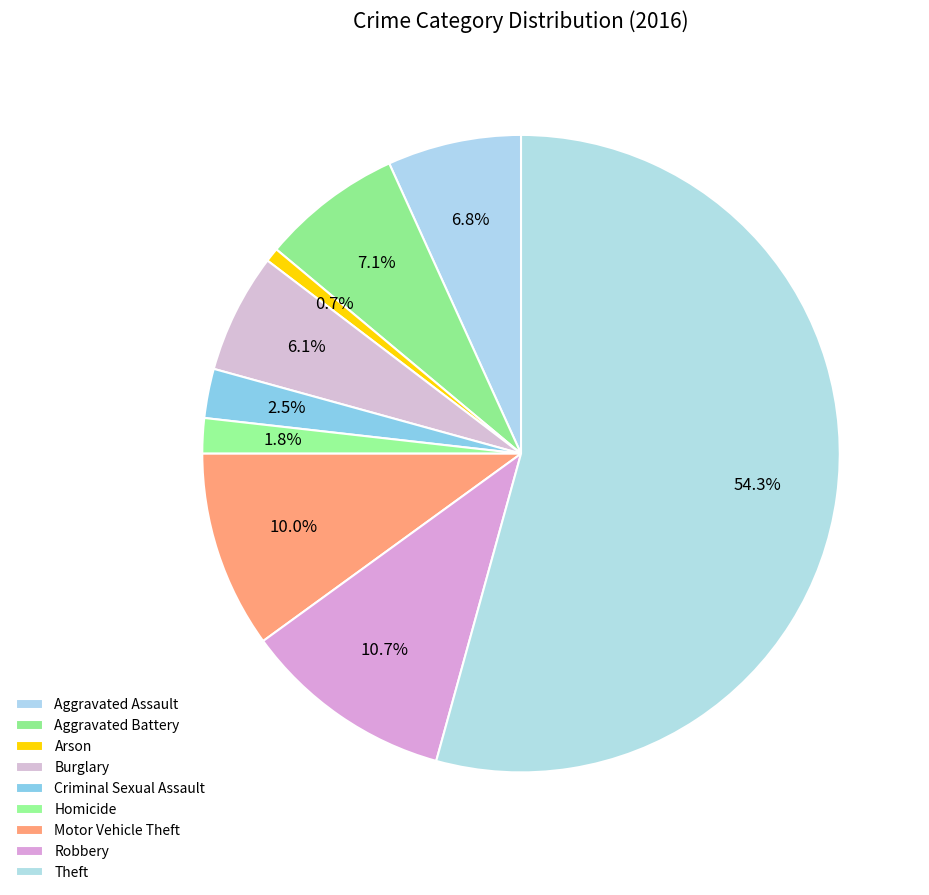

How many segments does this pie chart have?

9